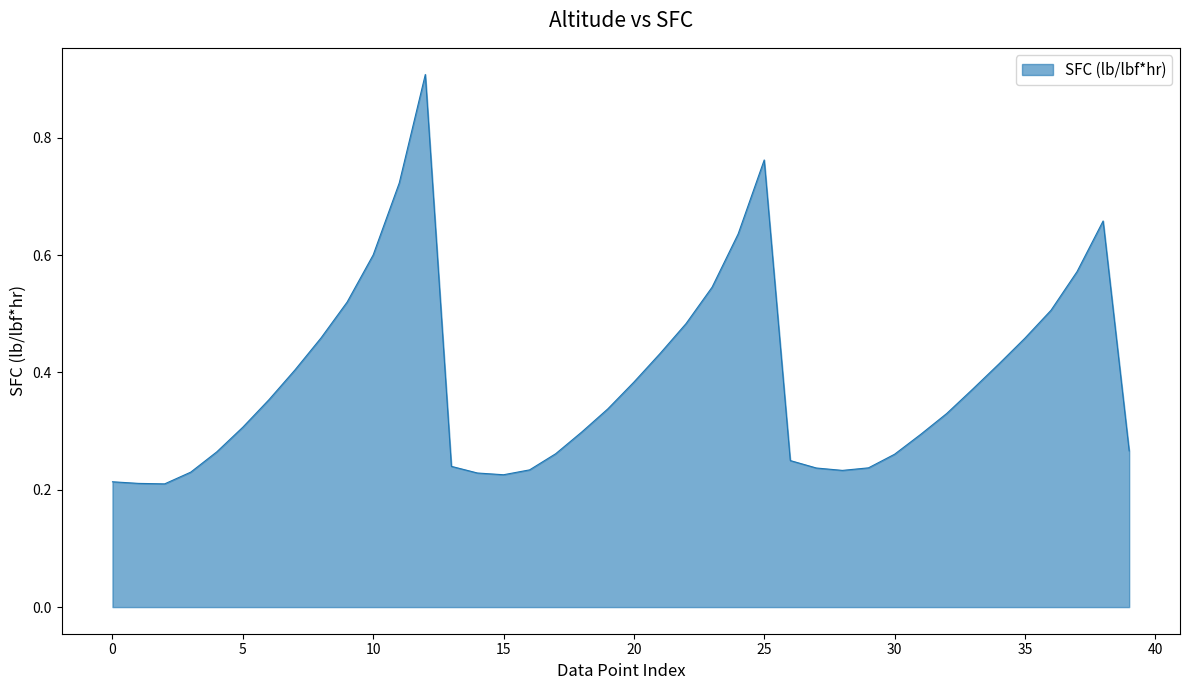

What is the greatest value displayed?

0.9